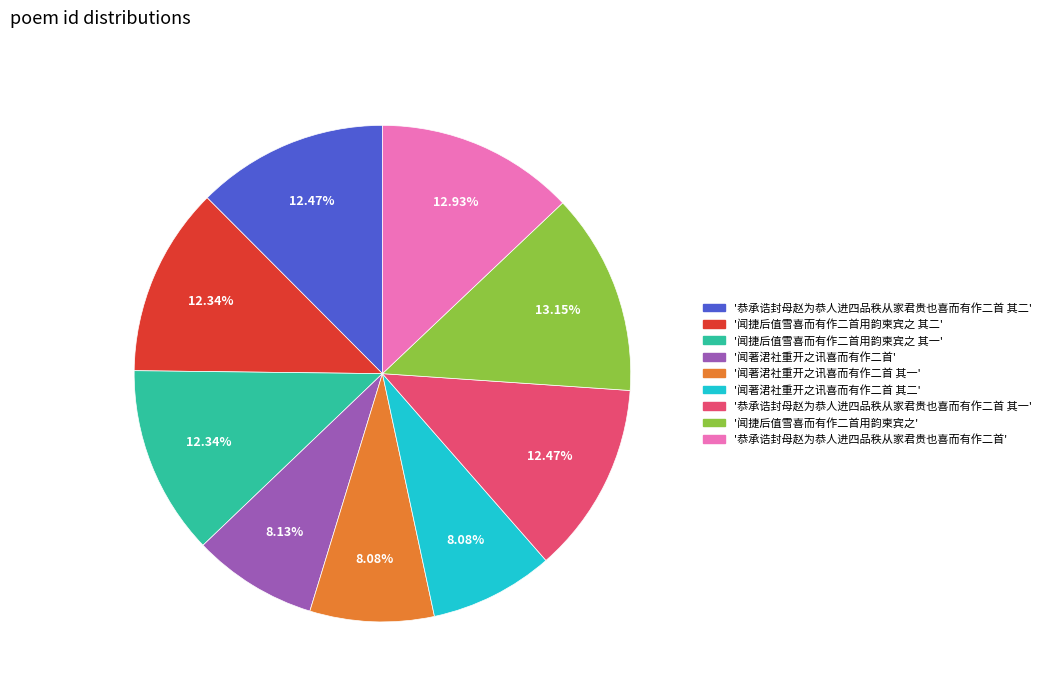

Does any single category account for the majority?

No